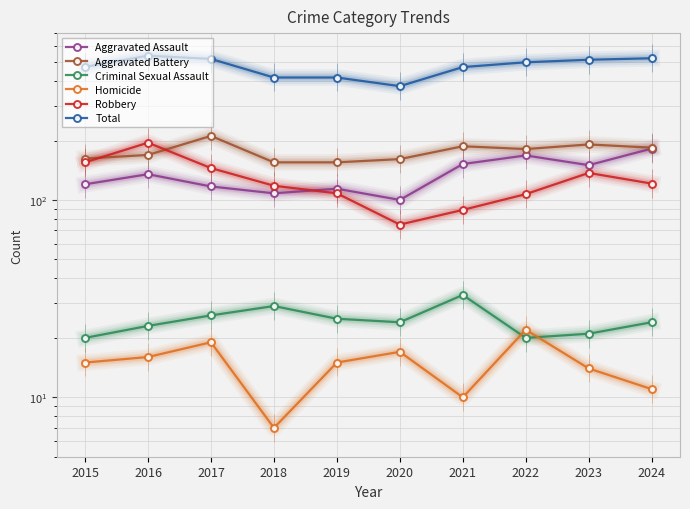

How many data points in Criminal Sexual Assault are less than 24?

4